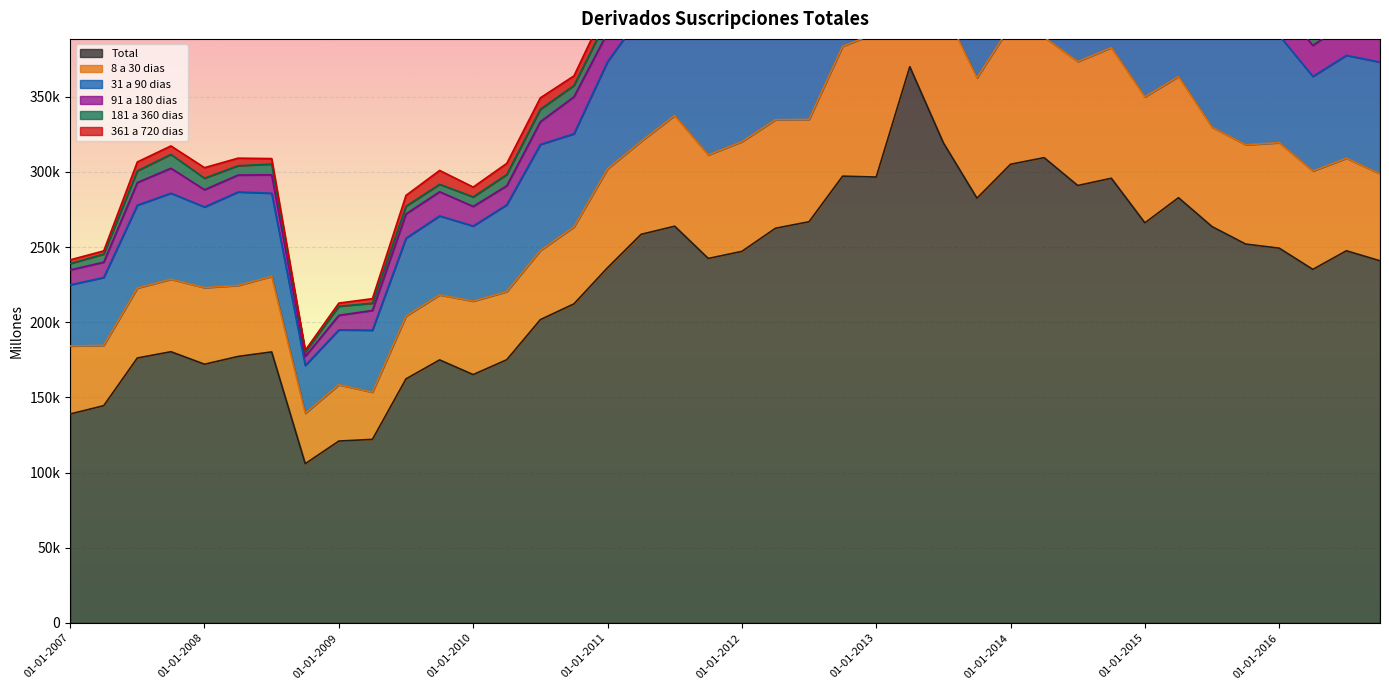

Is it true that 8 a 30 dias equals 31371 at 01-04-2009?

True